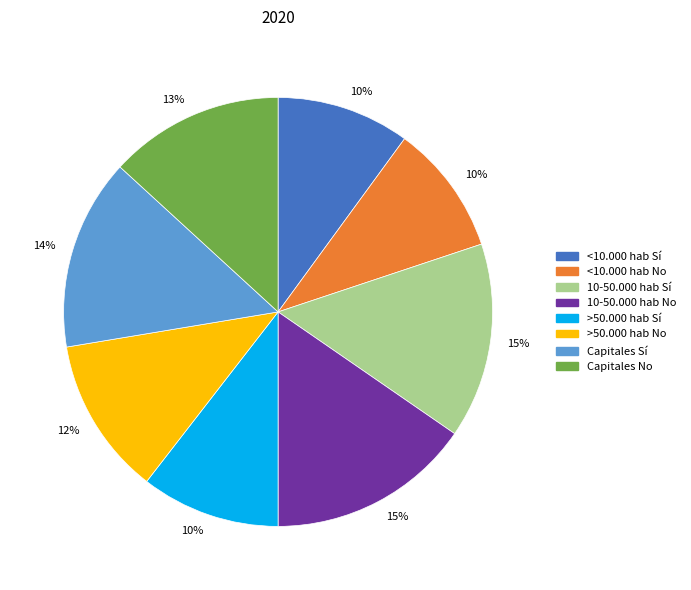

Count the number of slices in the pie.

8